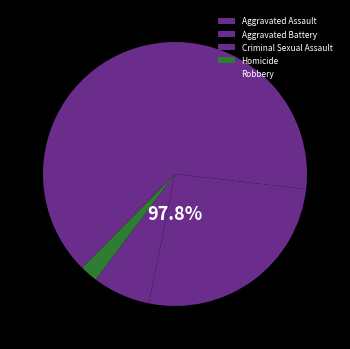

To the nearest percent, what is the average slice percentage?

20%